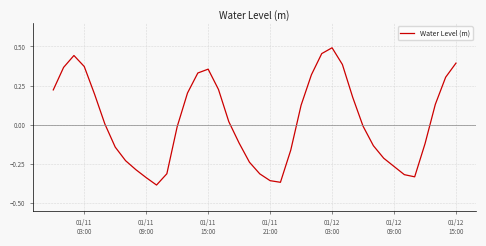

What is the difference between the maximum and minimum values?

0.9